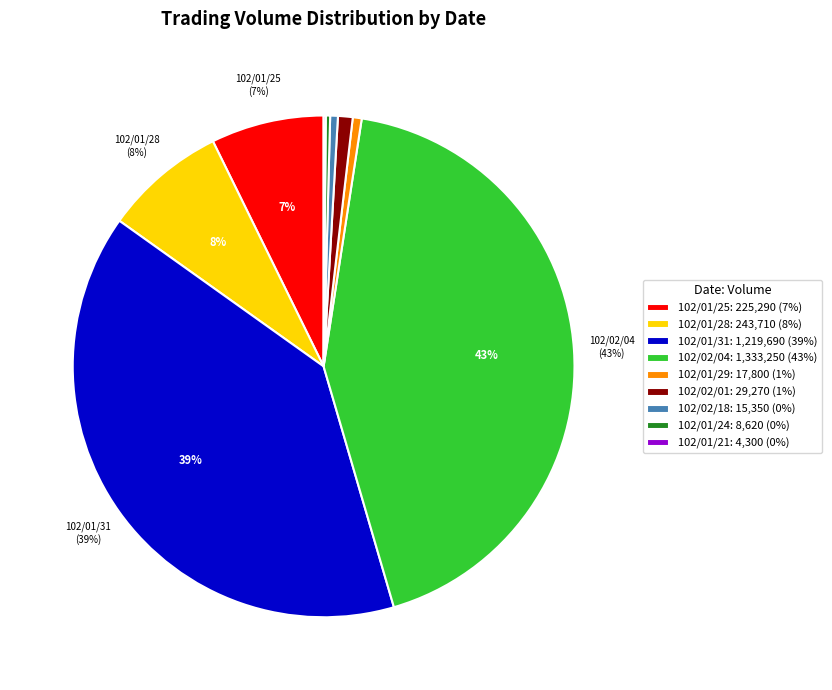

To the nearest percent, what is the difference between the largest and smallest slice percentages?

43%